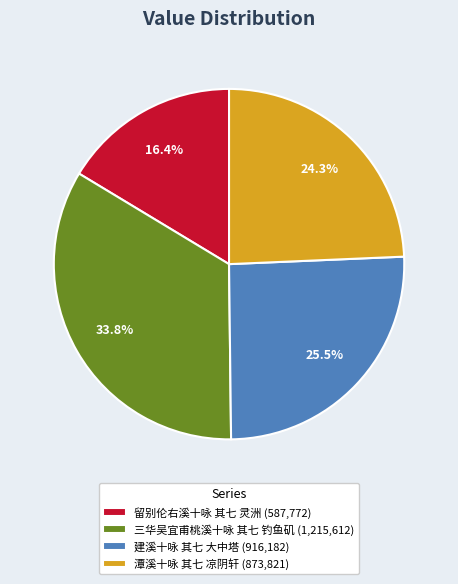

Rank the categories by value from highest to lowest.

三华吴宜甫桃溪十咏 其七 钓鱼矶, 建溪十咏 其七 大中塔, 潭溪十咏 其七 凉阴轩, 留别伦右溪十咏 其七 灵洲